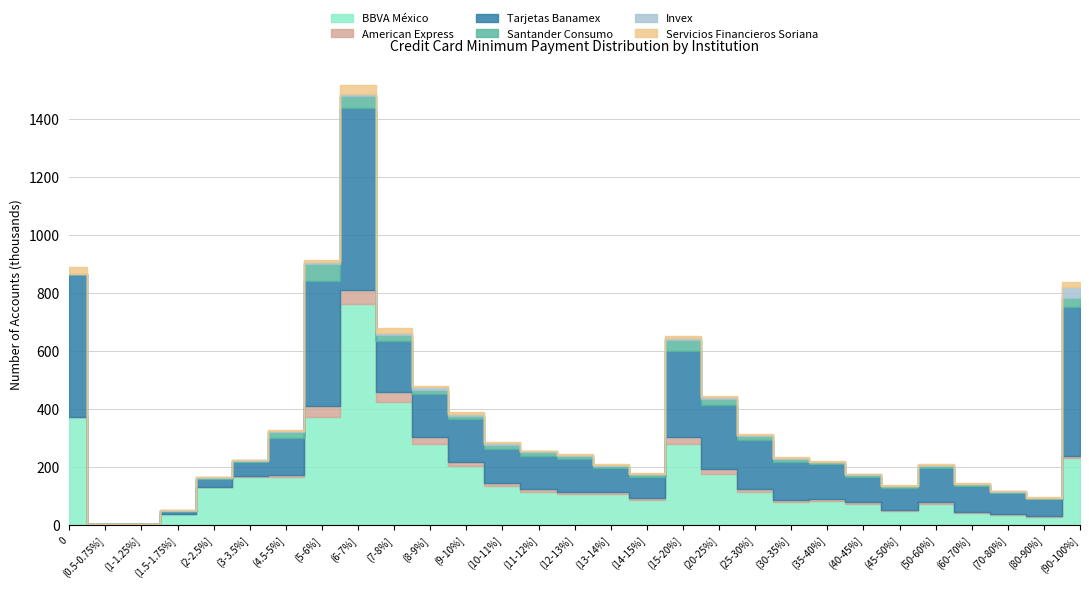

What is the difference between the maximum and minimum values in the Santander Consumo series?

58961